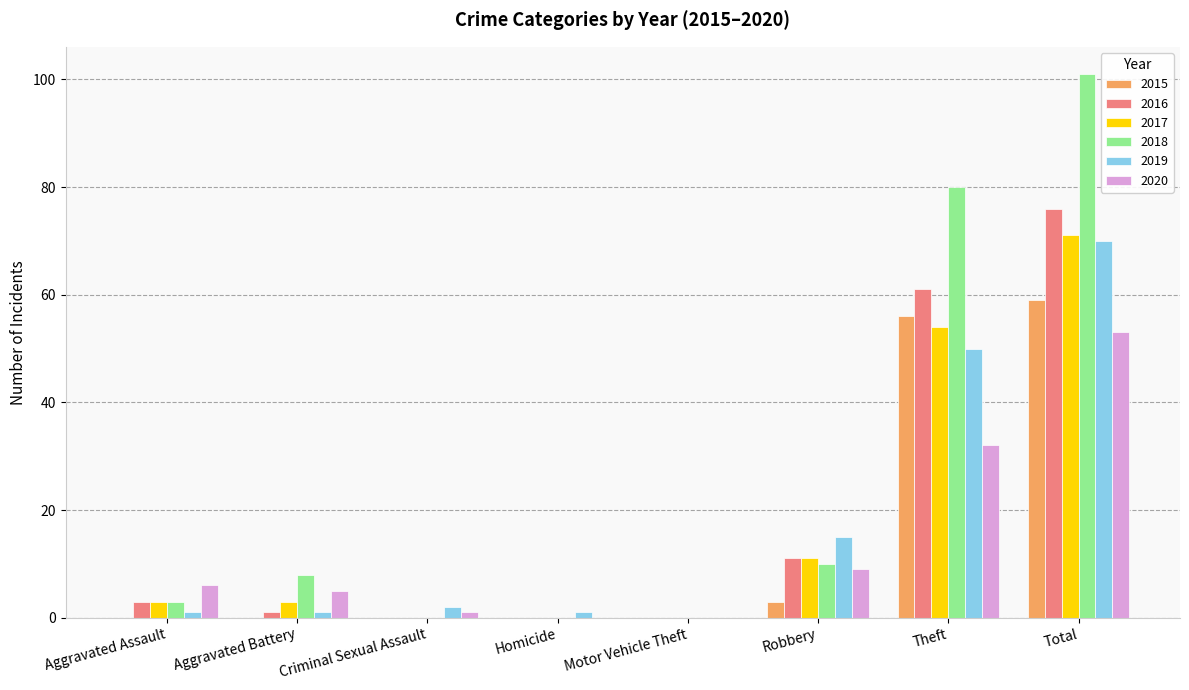

What is the sum of all 2015 values?

118